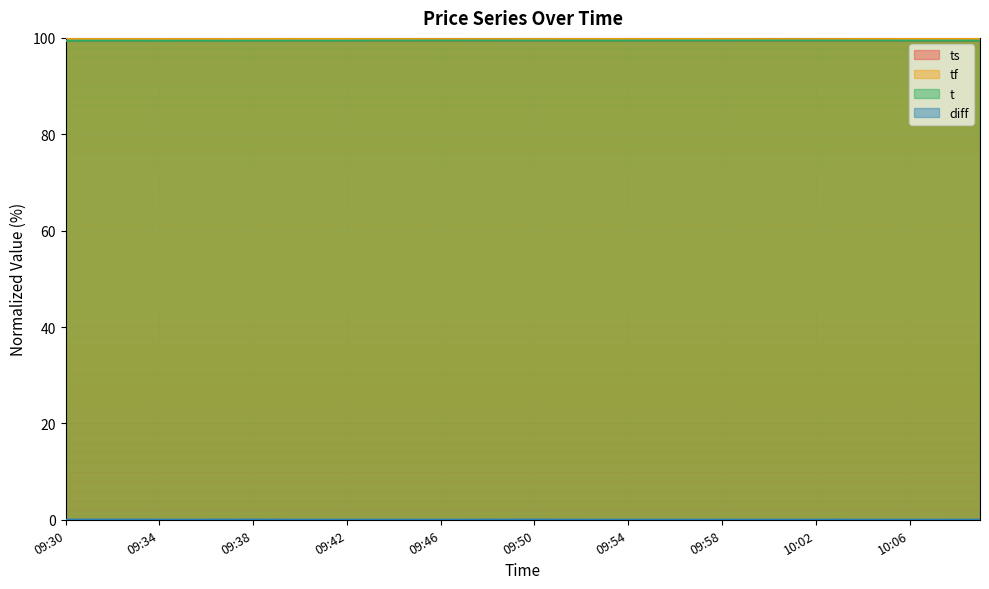

What is the label of the 19th point from the left?

09:48